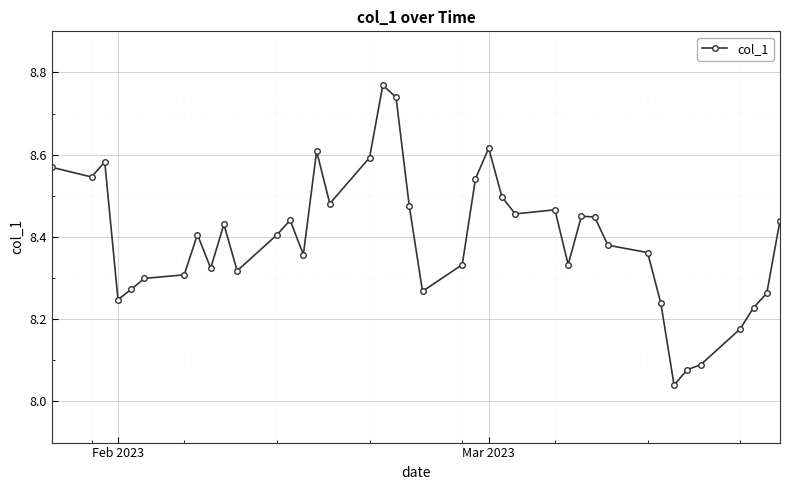

What is the difference between the maximum and minimum values?

0.7